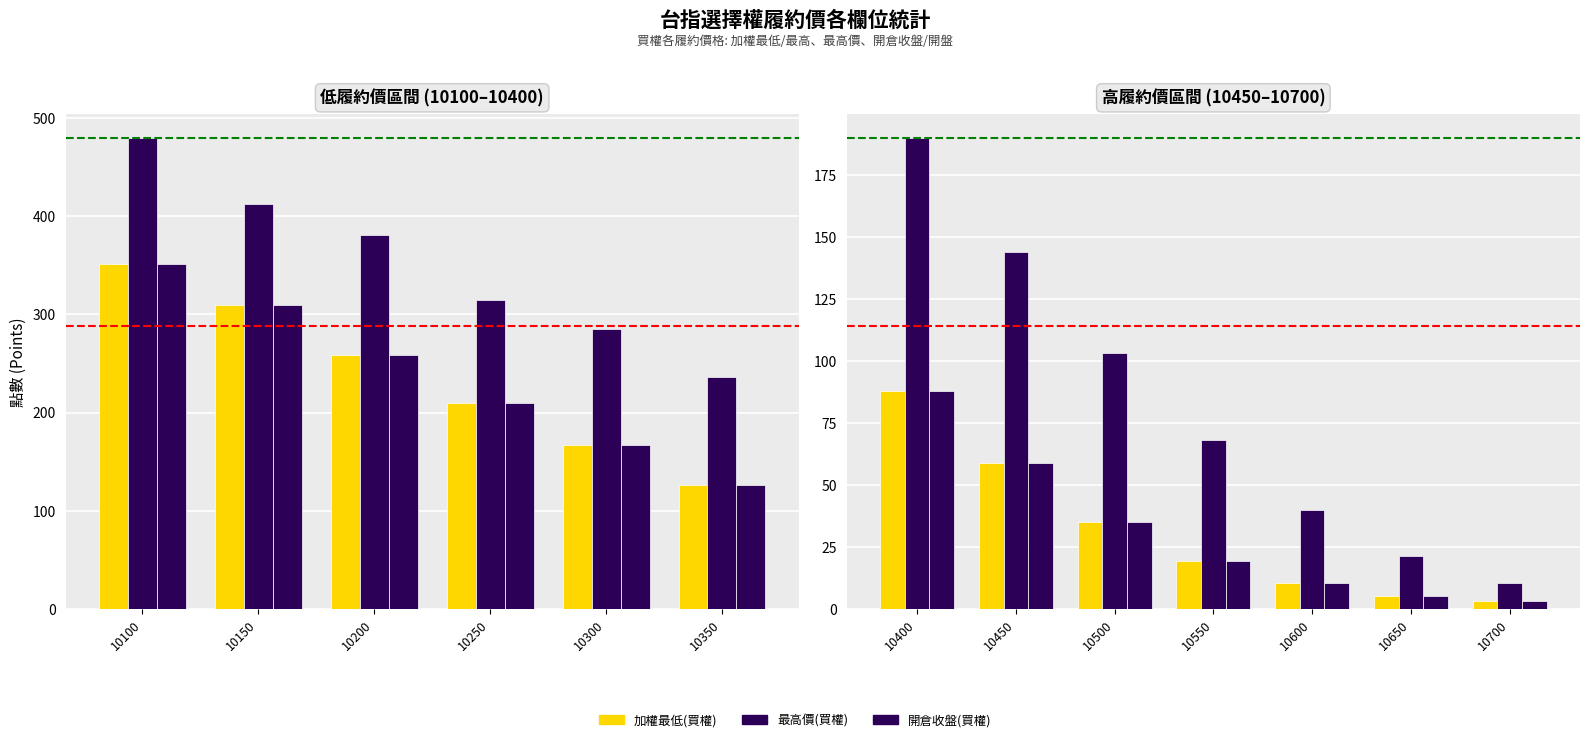

How many bars are there in each group?

3